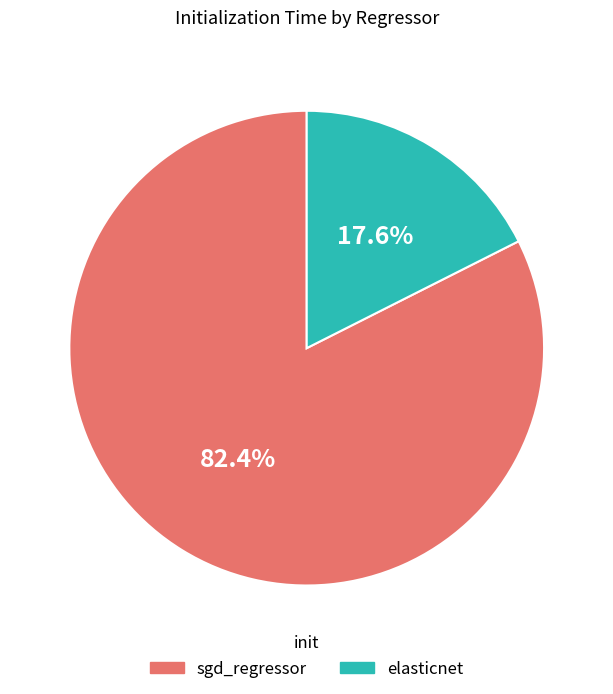

Is there a majority slice in this chart?

Yes